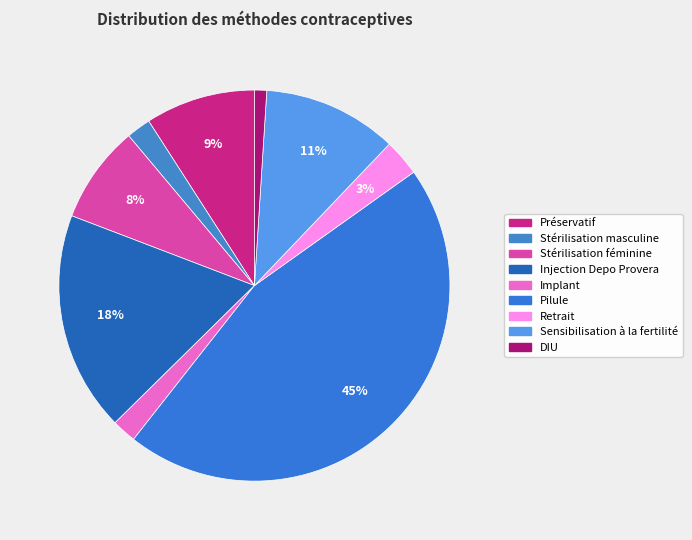

Combined, do Stérilisation féminine and Sensibilisation à la fertilité account for over 50%?

No